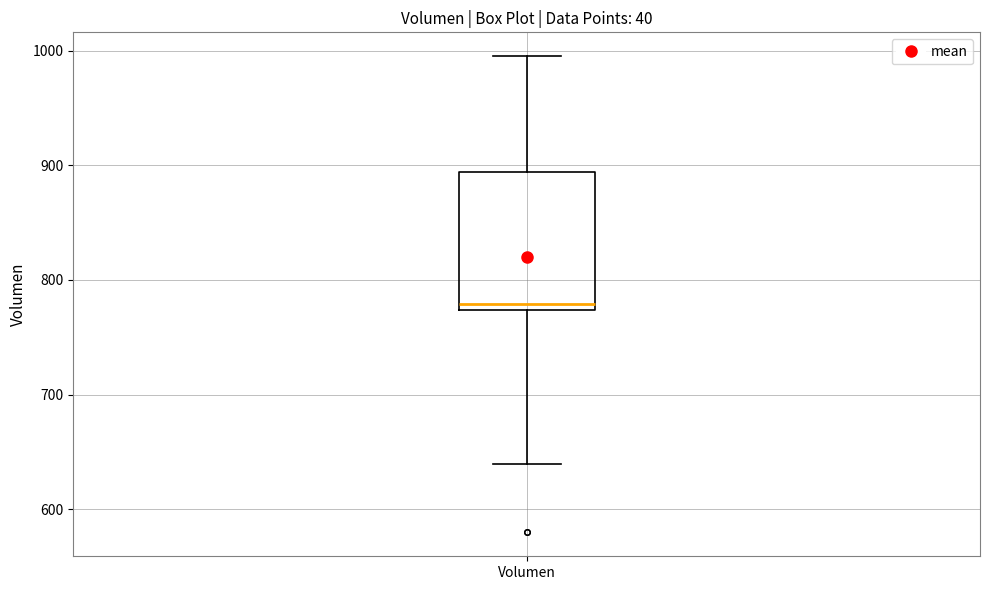

Transcribe this box plot: give where the median line is, the range the box spans, and where the two whiskers end, as read against the y-axis. The values are not printed on the chart, so give them approximately, as read against the axis.

median 780, box 770 to 890, whiskers 640 to 1000